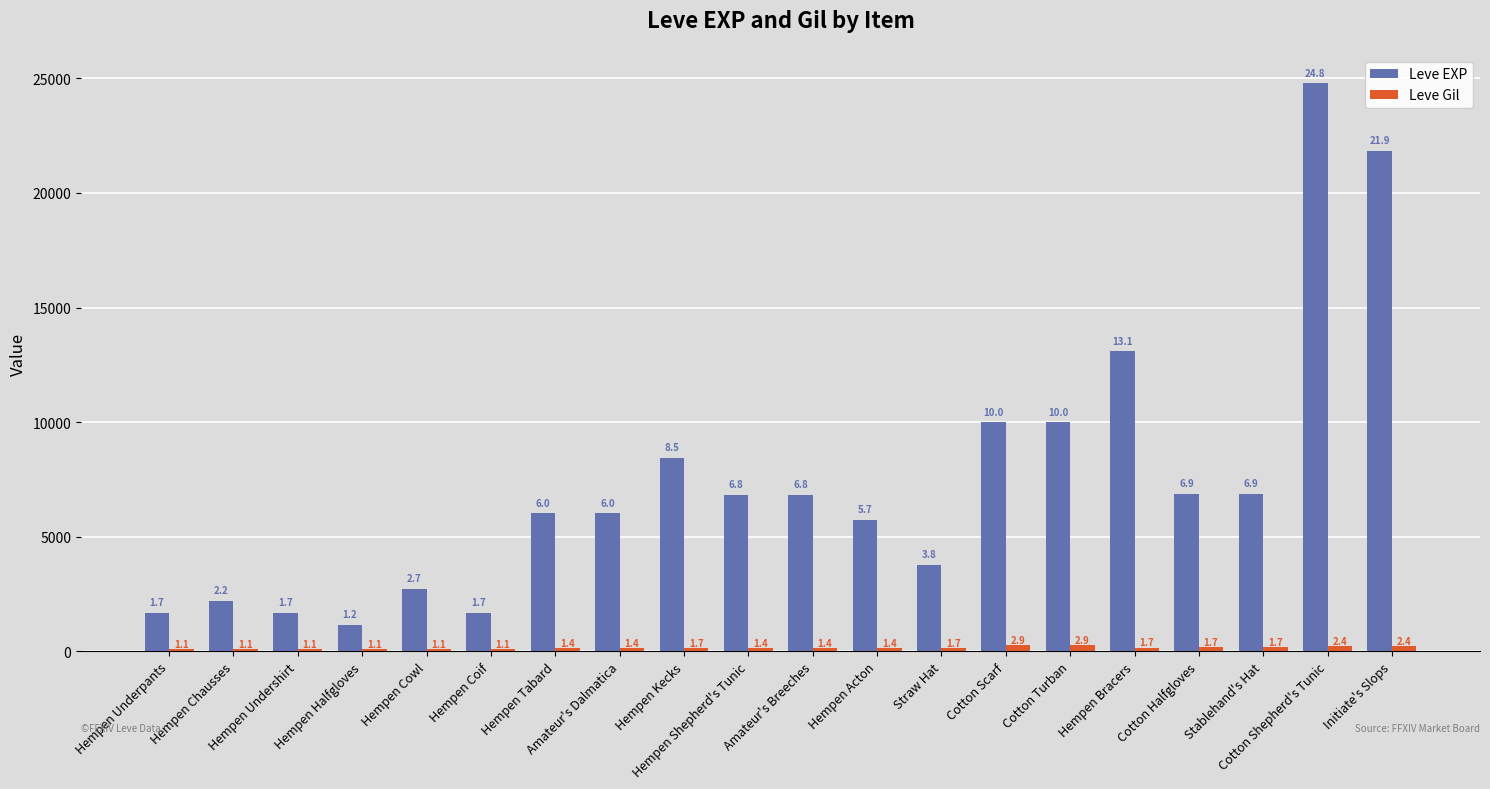

What is the sum of the Leve EXP values at Hempen Chausses and Hempen Kecks?

10680